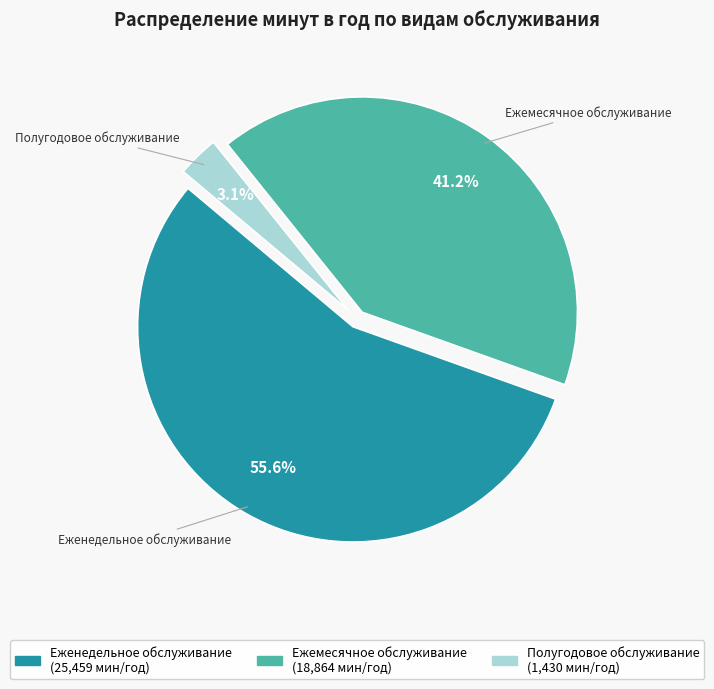

True or false: Ежемесячное обслуживание accounts for 41% of the total.

True